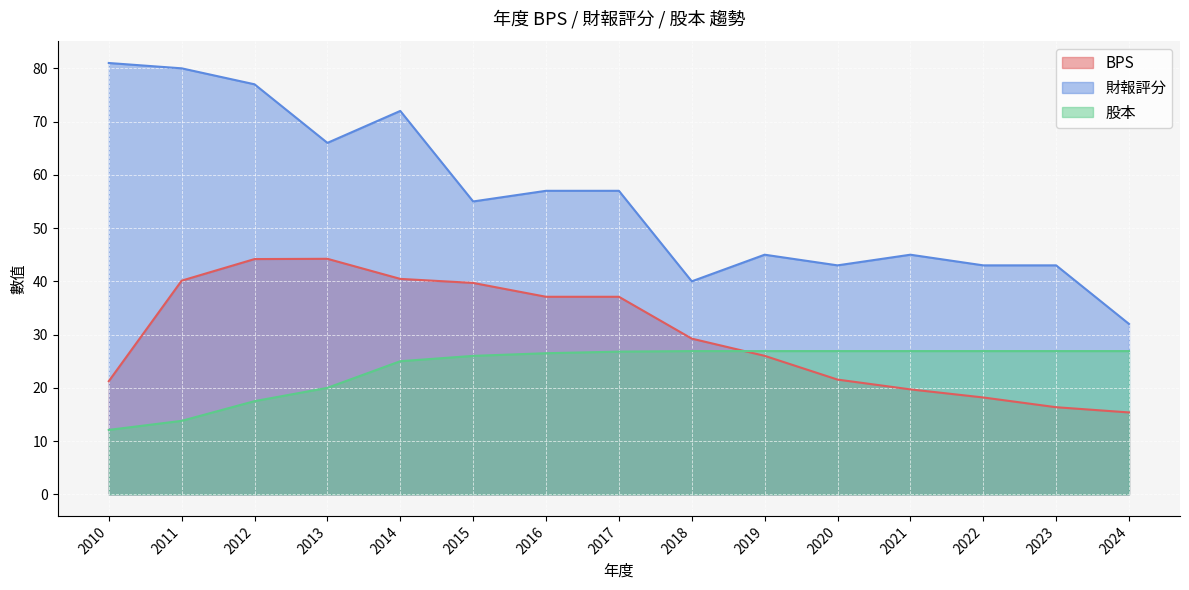

Where is the first local maximum for 財報評分?

2014